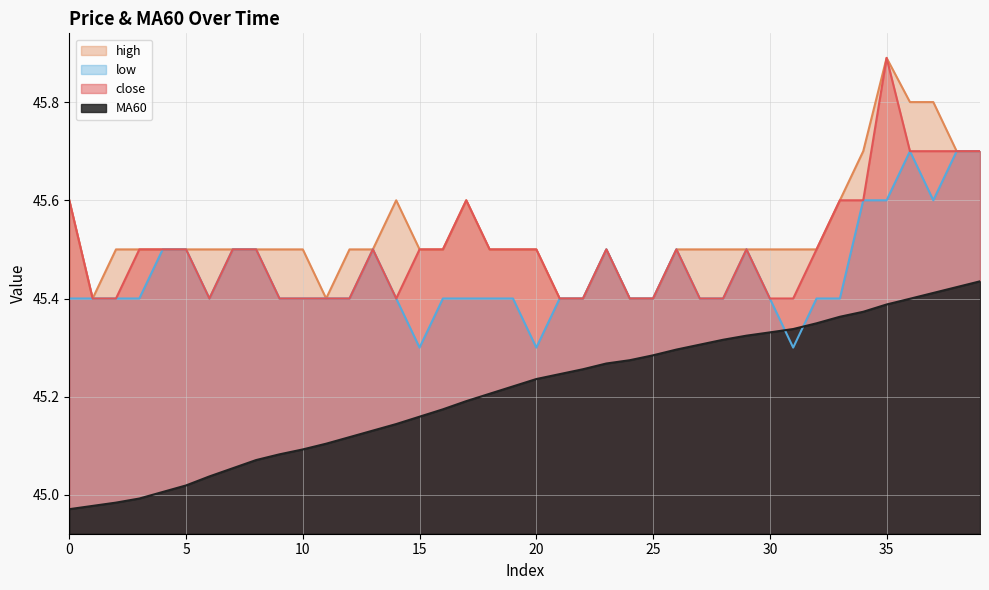

What is the maximum value for low?

45.7